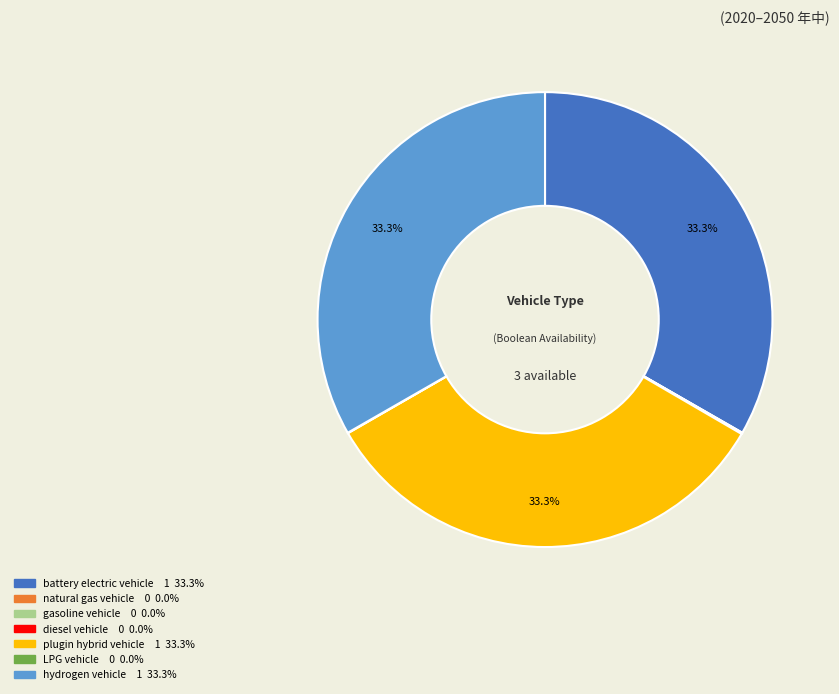

Is there any slice that represents more than half of the pie?

No